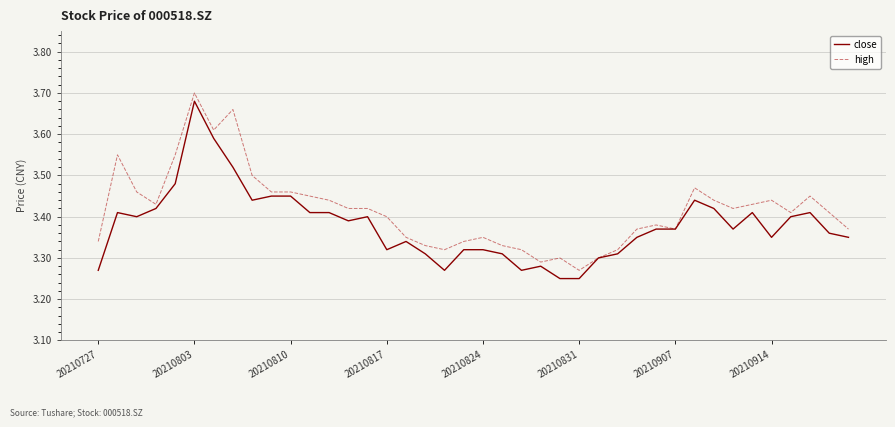

Which series has the largest total across all categories?

high